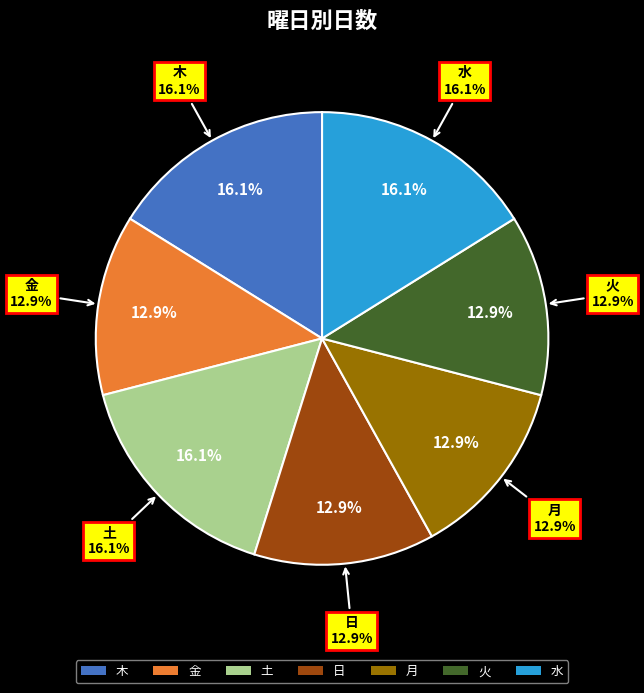

Rank the categories by value from highest to lowest.

木, 土, 水, 金, 日, 月, 火